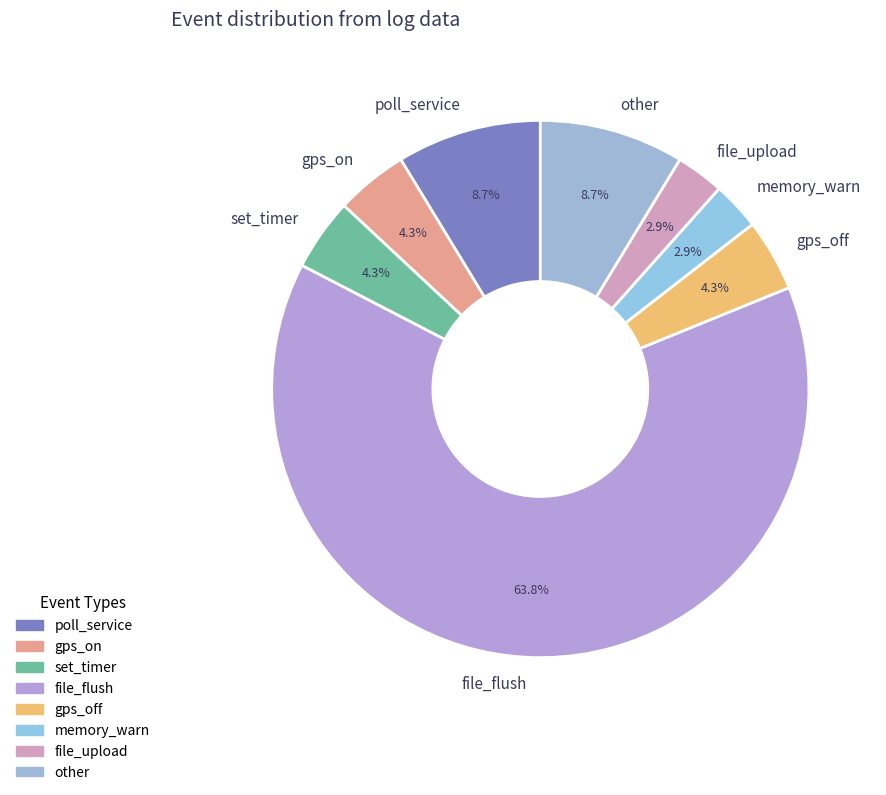

To the nearest percent, what is the difference between the largest and smallest slice percentages?

61%